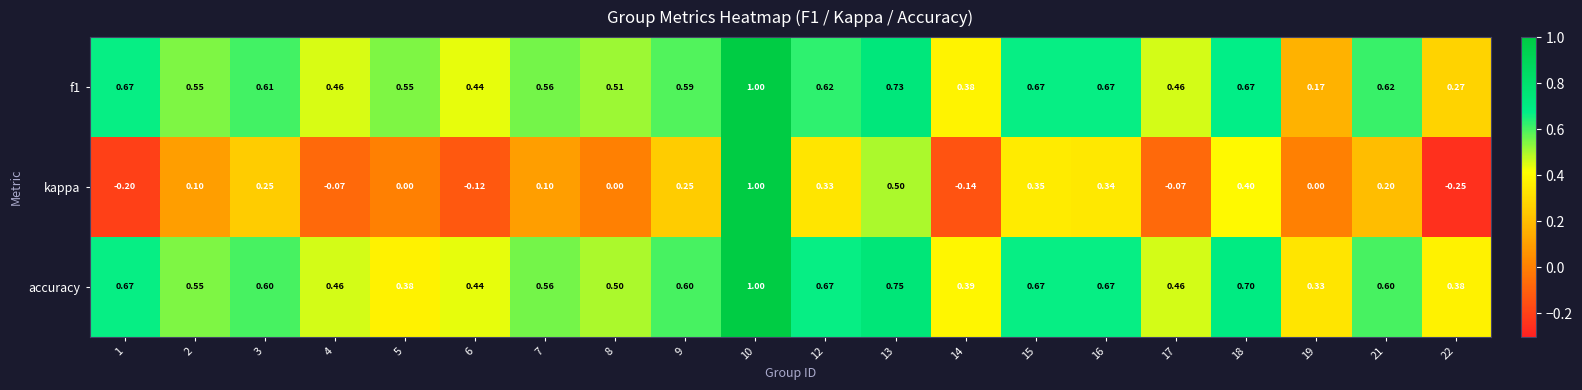

Which series has the largest total across all categories?

accuracy